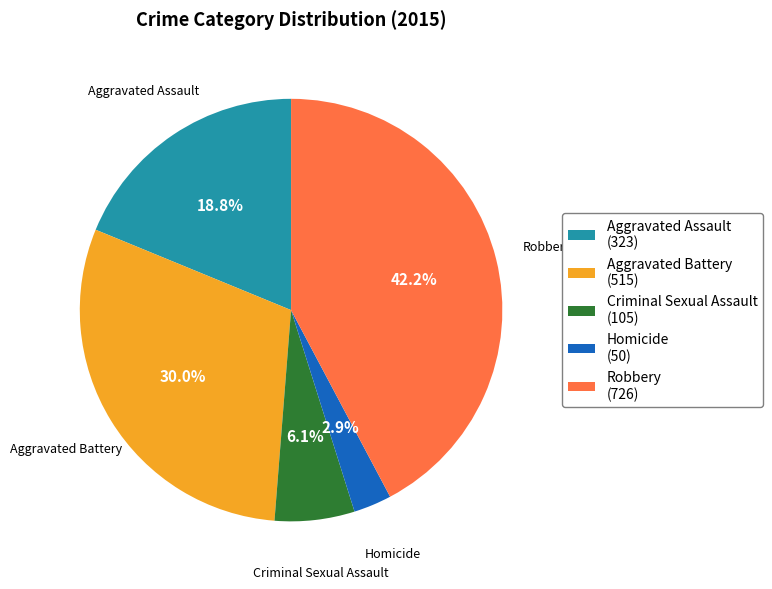

What percentage do Robbery and Homicide together represent?

45.1%